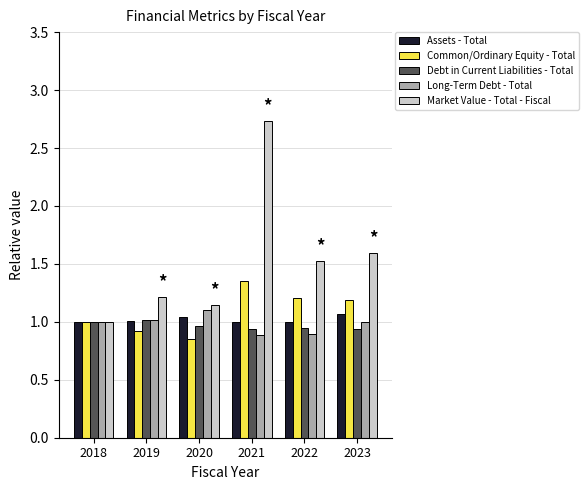

At which category is the sum across all series the highest?

2021